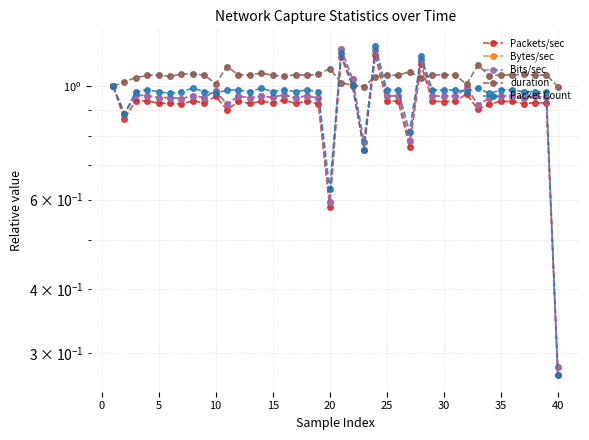

Reading left to right, extract all data points from this chart.

Packets/sec: 1.0	0.9	0.9	0.9	0.9	0.9	0.9	0.9	0.9	1.0	0.9	0.9	0.9	0.9	0.9	0.9	0.9	0.9	0.9	0.6	1.1	1.0	0.8	1.2	0.9	0.9	0.8	1.1	0.9	0.9	0.9	1.0	0.9	0.9	0.9	0.9	0.9	0.9	0.9	0.3
Bytes/sec: 1.0	0.9	1.0	1.0	1.0	1.0	0.9	1.0	1.0	1.0	0.9	1.0	0.9	1.0	1.0	1.0	0.9	1.0	0.9	0.6	1.2	1.0	0.8	1.2	1.0	1.0	0.8	1.1	1.0	1.0	1.0	1.0	0.9	0.9	1.0	1.0	1.0	1.0	1.0	0.3
Bits/sec: 1.0	0.9	1.0	1.0	1.0	1.0	0.9	1.0	1.0	1.0	0.9	1.0	0.9	1.0	1.0	1.0	0.9	1.0	0.9	0.6	1.2	1.0	0.8	1.2	1.0	1.0	0.8	1.1	1.0	1.0	1.0	1.0	0.9	0.9	1.0	1.0	1.0	1.0	1.0	0.3
duration: 1.0	1.0	1.0	1.1	1.1	1.0	1.1	1.1	1.1	1.0	1.1	1.1	1.1	1.1	1.1	1.0	1.1	1.1	1.1	1.1	1.0	1.0	1.0	1.0	1.1	1.1	1.1	1.0	1.1	1.1	1.1	1.0	1.1	1.0	1.1	1.1	1.1	1.1	1.1	1.0
Packet Count: 1.0	0.9	1.0	1.0	1.0	1.0	1.0	1.0	1.0	1.0	1.0	1.0	1.0	1.0	1.0	1.0	1.0	1.0	1.0	0.6	1.2	1.0	0.8	1.2	1.0	1.0	0.8	1.1	1.0	1.0	1.0	1.0	1.0	1.0	1.0	1.0	1.0	1.0	1.0	0.3